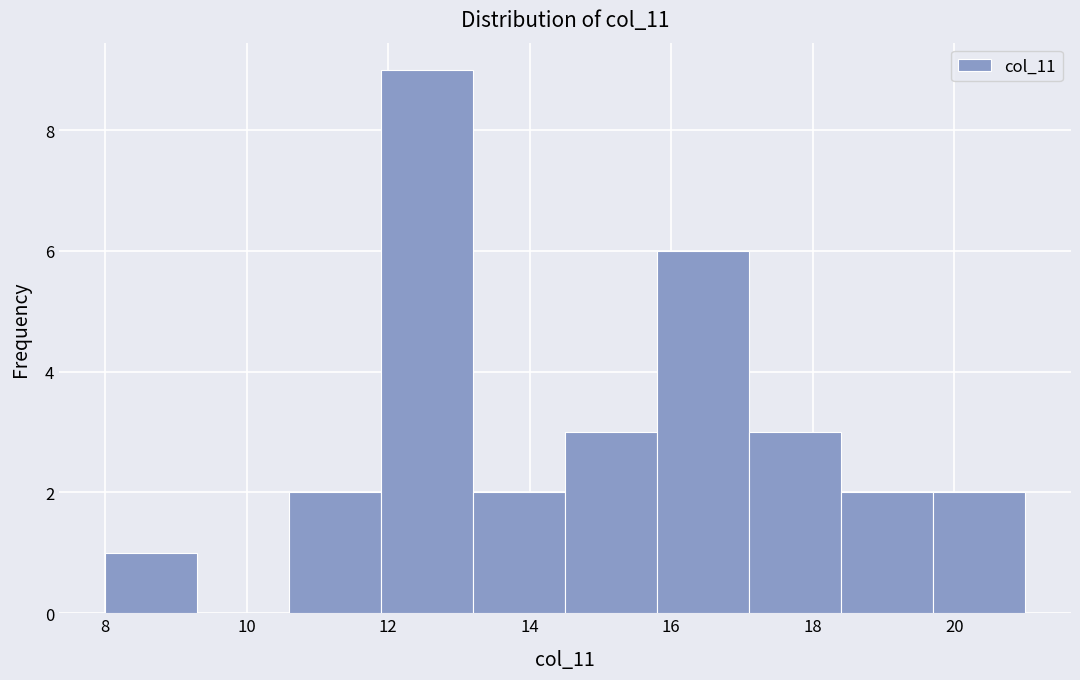

Reading left to right, list every bar in this chart as the range it spans on the x-axis followed by its height. Neither the bar edges nor the heights are printed on the chart, so give them approximately, as read against the axes.

8.0 to 9.3: 1
9.3 to 10.6: 0
10.6 to 11.9: 2
11.9 to 13.2: 9
13.2 to 14.5: 2
14.5 to 15.8: 3
15.8 to 17.1: 6
17.1 to 18.4: 3
18.4 to 19.7: 2
19.7 to 21.0: 2